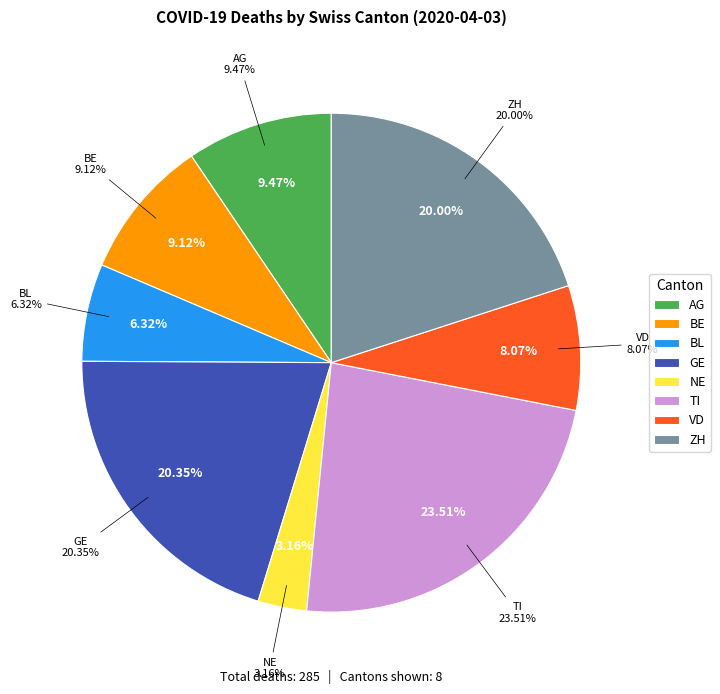

Approximately how many times larger is the value at NE compared to AG?

0.3